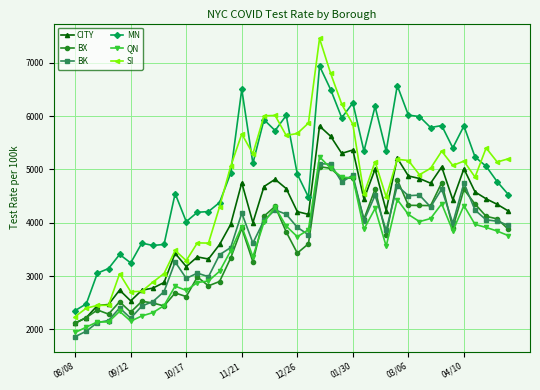

What is the highest value of the MN series?

6937.5